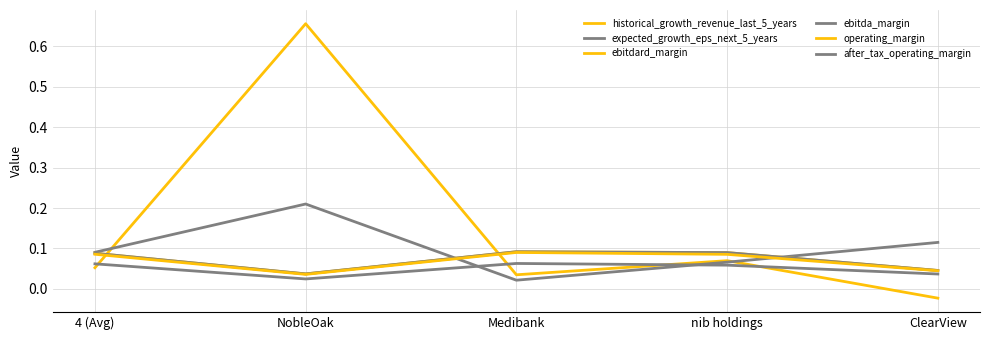

What is the total value across all series at ClearView?

0.3